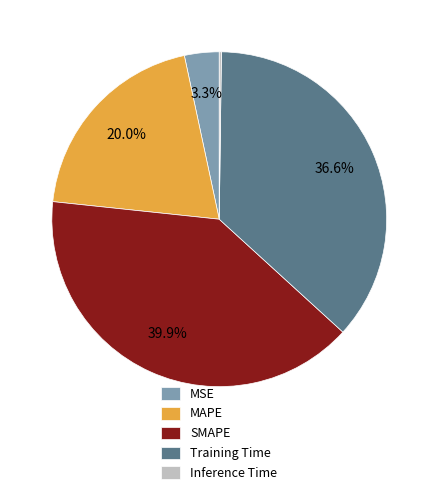

True or false: SMAPE accounts for 40% of the total.

True